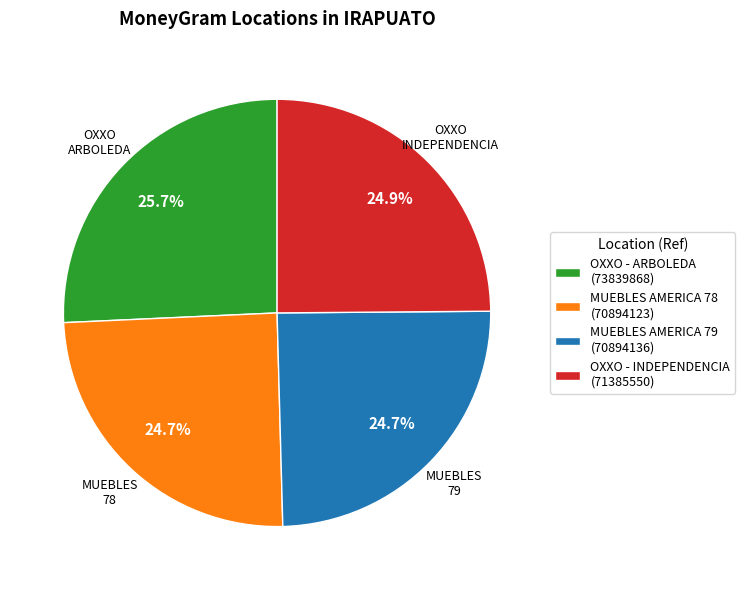

Which has a higher value, OXXO - INDEPENDENCIA (71385550) or OXXO - ARBOLEDA (73839868)?

OXXO - ARBOLEDA (73839868)